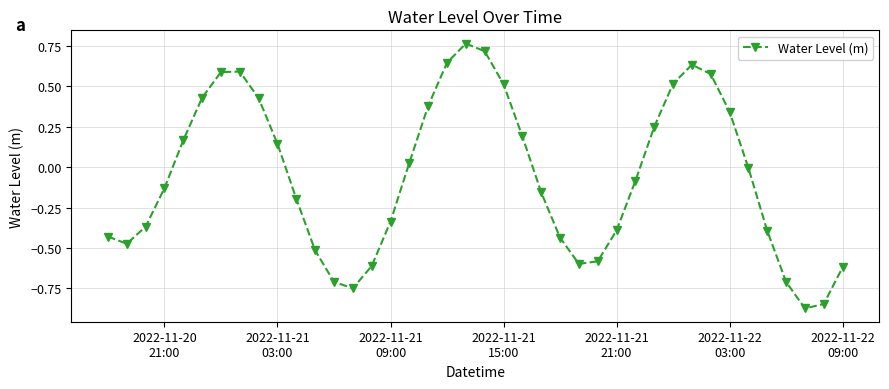

What is the value of the 37th point from the left?

-0.7